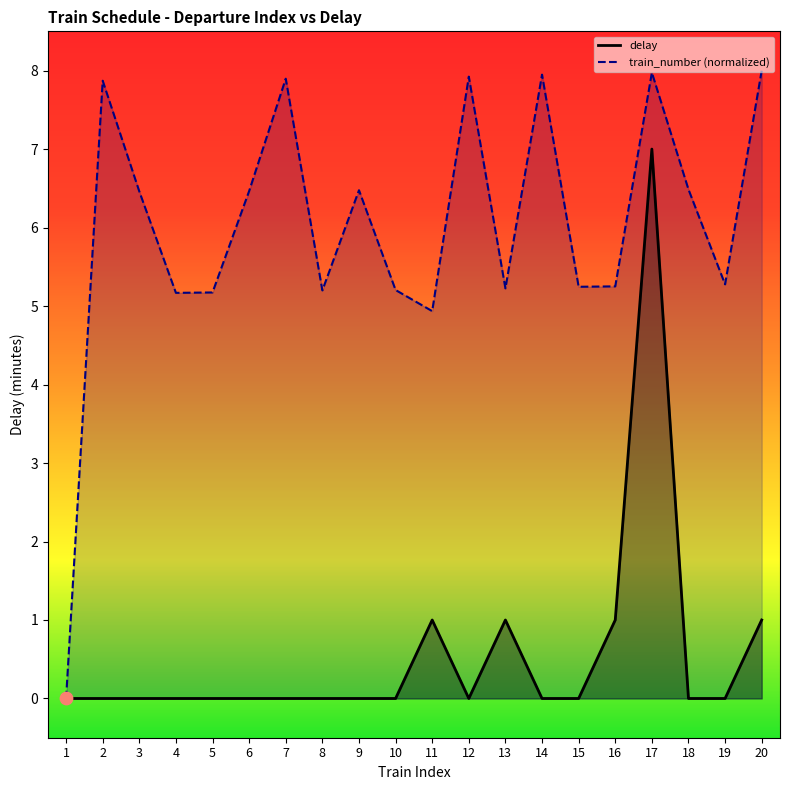

Which series has the largest total across all categories?

train_number_line